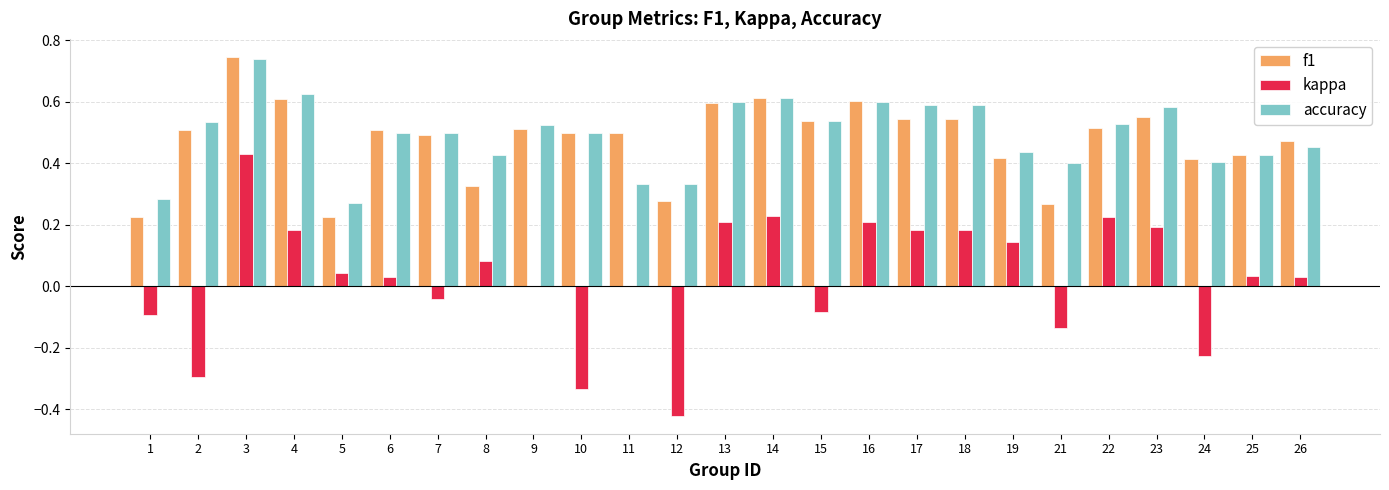

At which category is the sum across all series the highest?

3